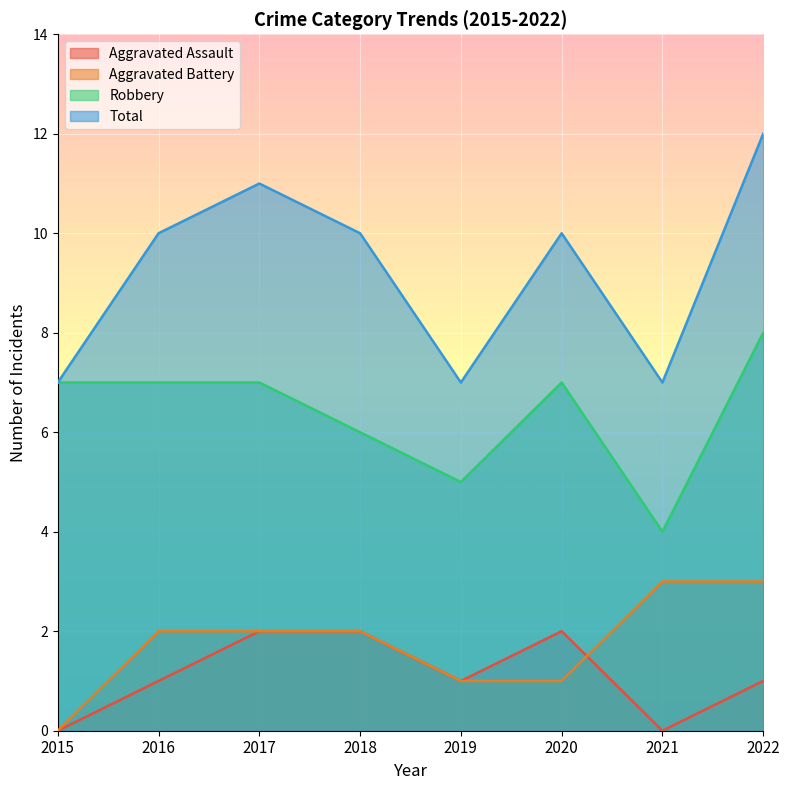

Reading right to left, list all the values displayed in this chart.

Aggravated Assault: 2022=1	2021=0	2020=2	2019=1	2018=2	2017=2	2016=1	2015=0
Aggravated Battery: 2022=3	2021=3	2020=1	2019=1	2018=2	2017=2	2016=2	2015=0
Robbery: 2022=8	2021=4	2020=7	2019=5	2018=6	2017=7	2016=7	2015=7
Total: 2022=12	2021=7	2020=10	2019=7	2018=10	2017=11	2016=10	2015=7